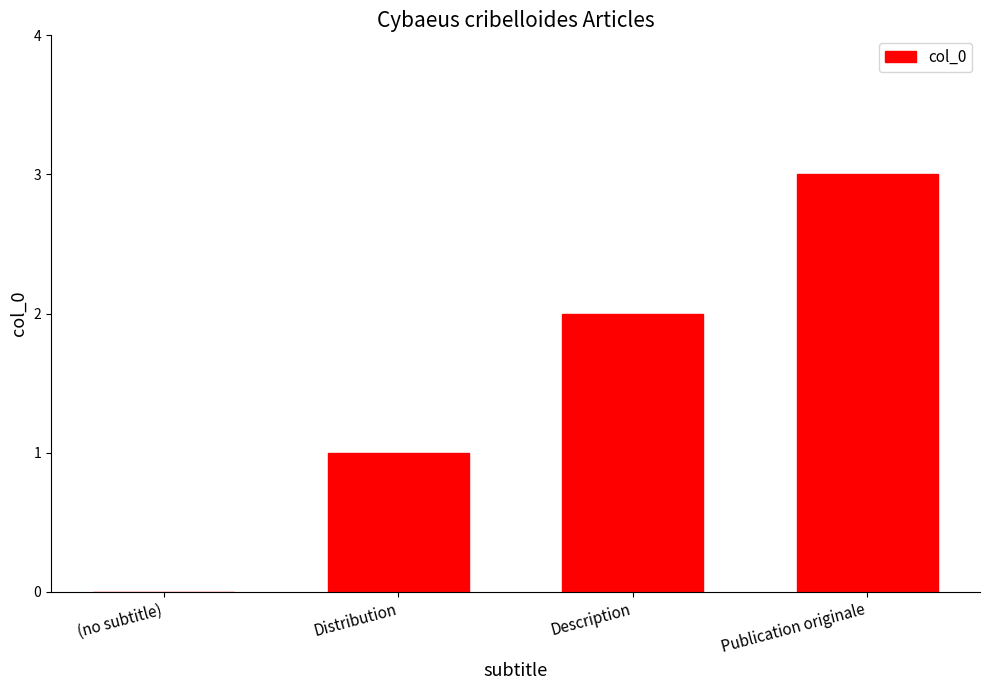

What is the greatest value displayed?

3